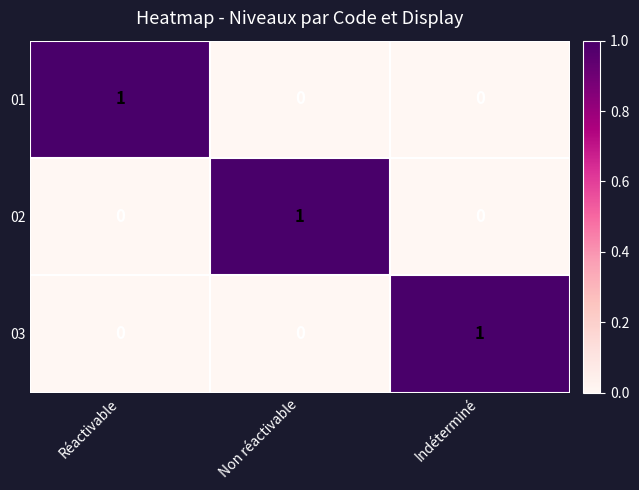

Reading right to left, extract all data points from this chart.

01: 0	0	1
02: 0	1	0
03: 1	0	0